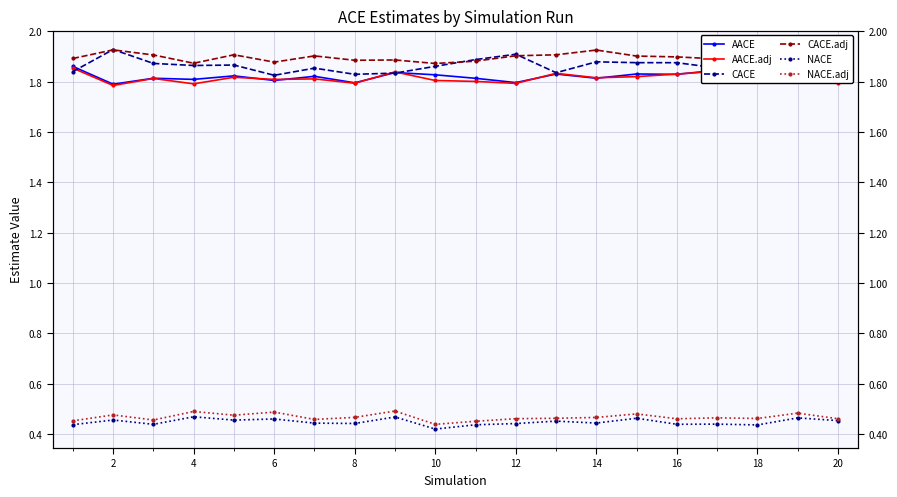

True or false: CACE.adj and AACE.adj cross at least once.

False